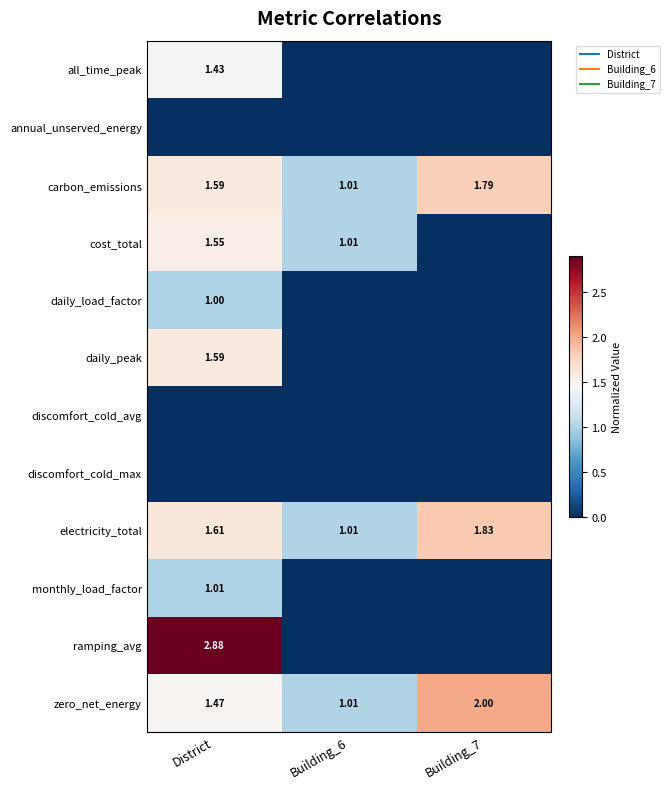

What is the sum of all zero_net_energy values?

4.5